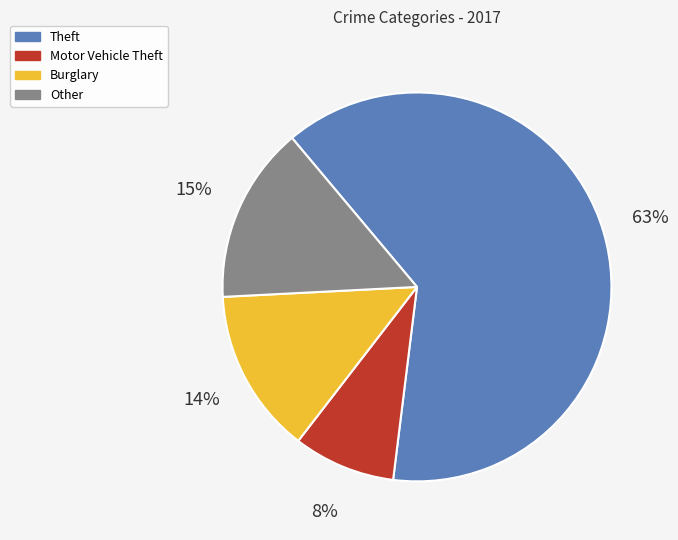

How many slices are in this pie chart?

4